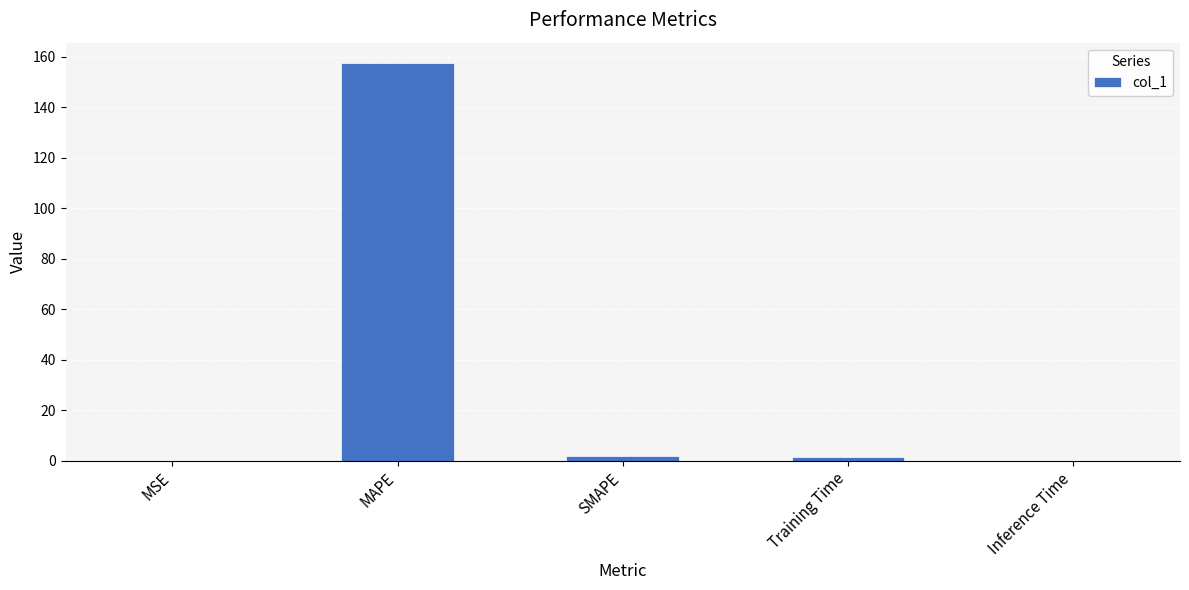

What is the sum of all values?

161.4